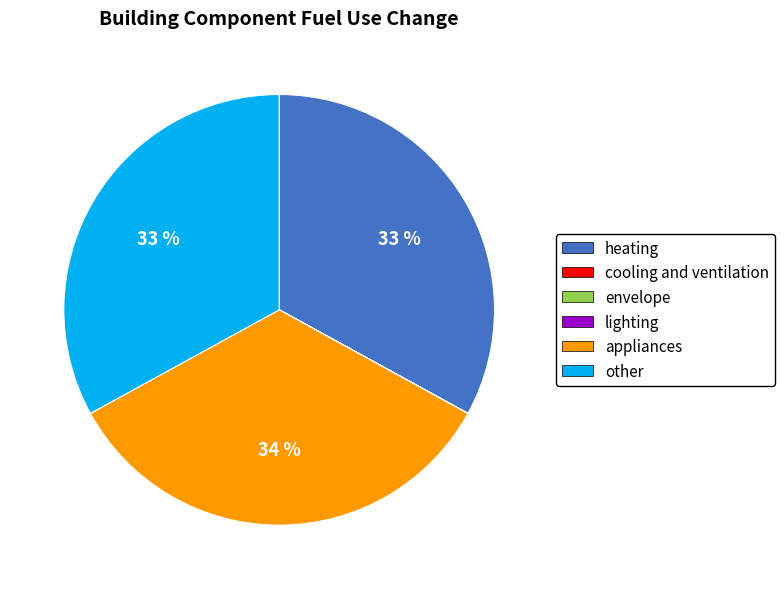

What is the largest slice in the pie chart?

appliances